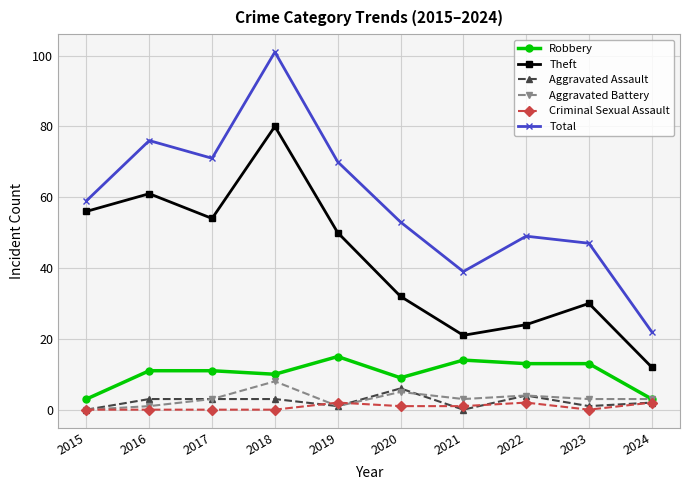

What value does the Theft series have at 2023?

30